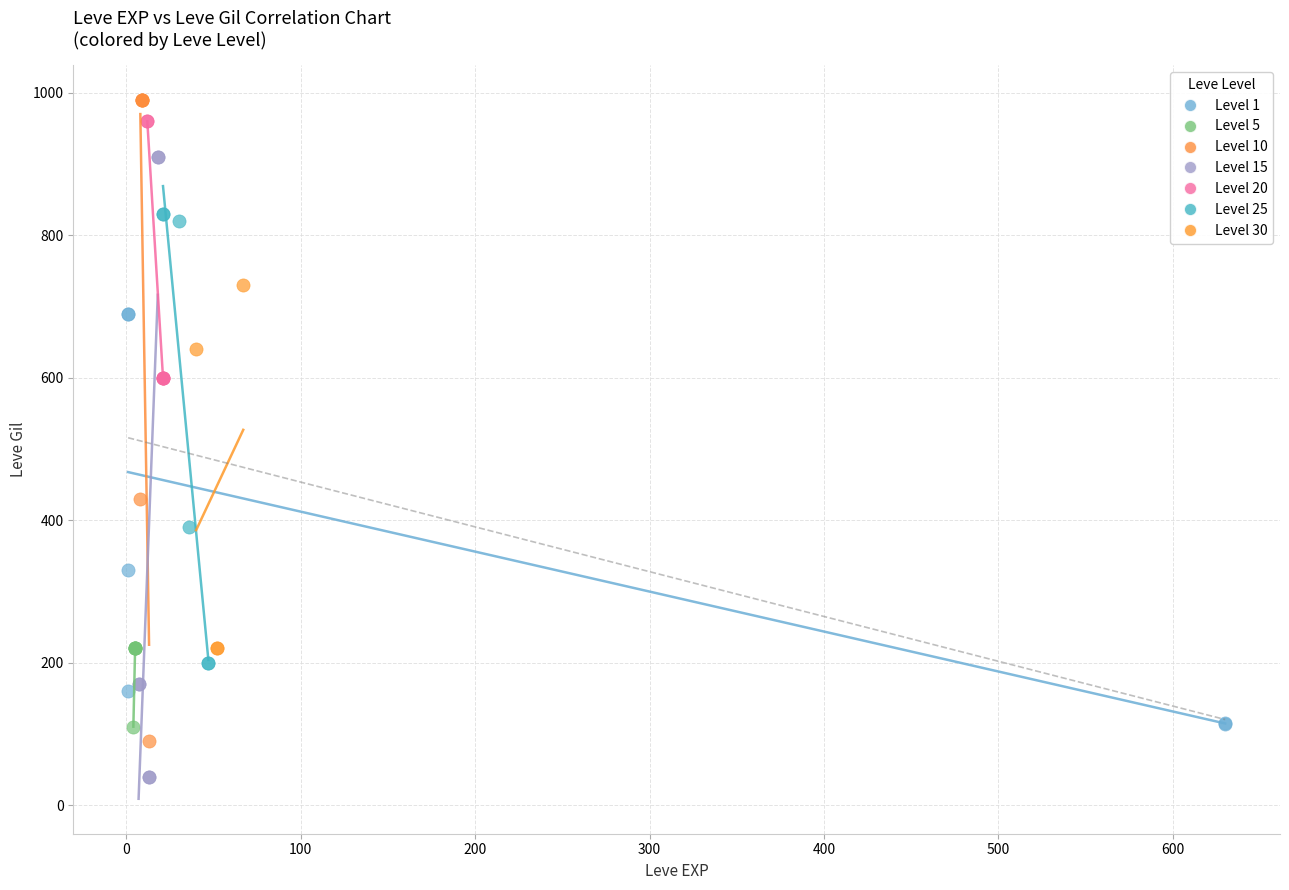

Which series contains the lowest Y value?

Level 15